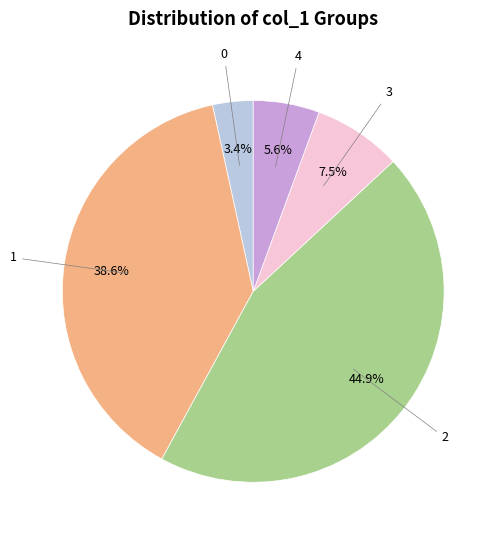

Is there a majority slice in this chart?

No